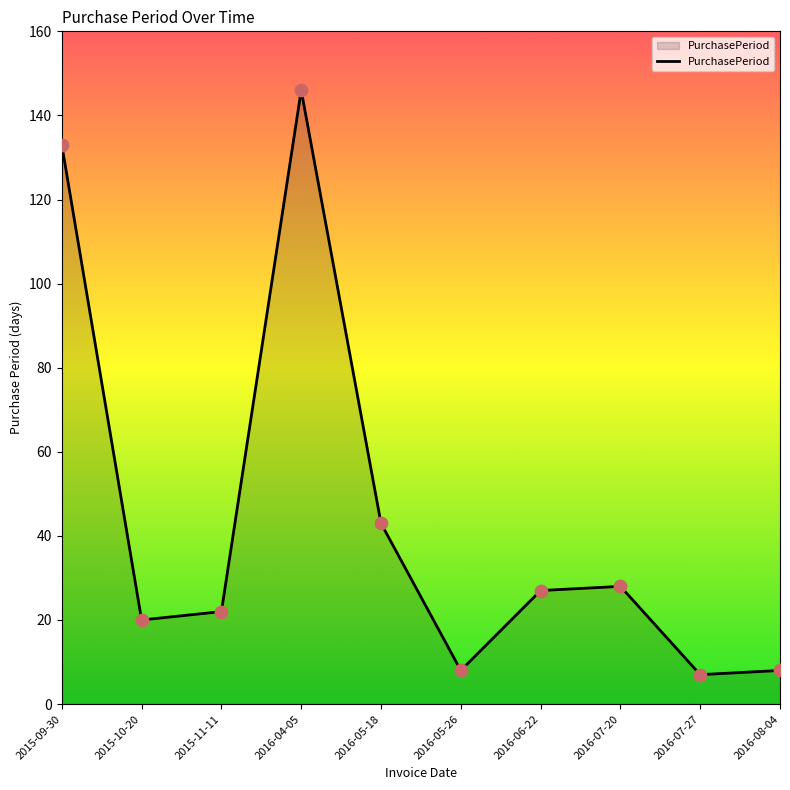

What is the change in value from 2016-04-05 to 2016-07-27?

-139